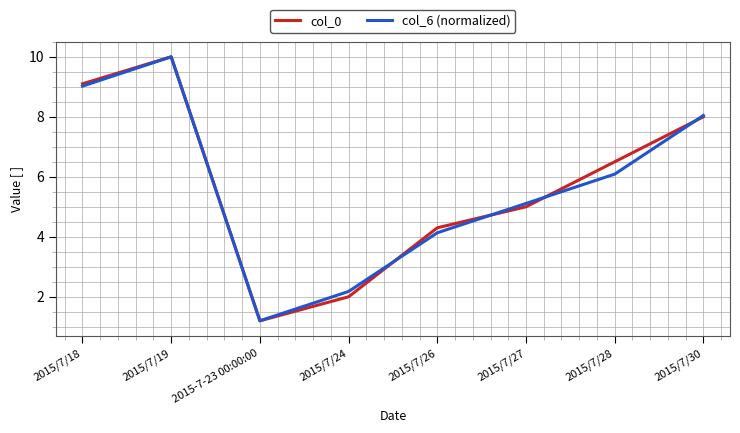

Is this an area chart (filled region under the line)?

No